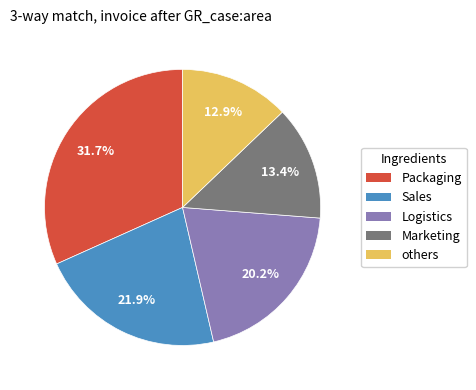

Between Marketing and others, which is larger?

Marketing